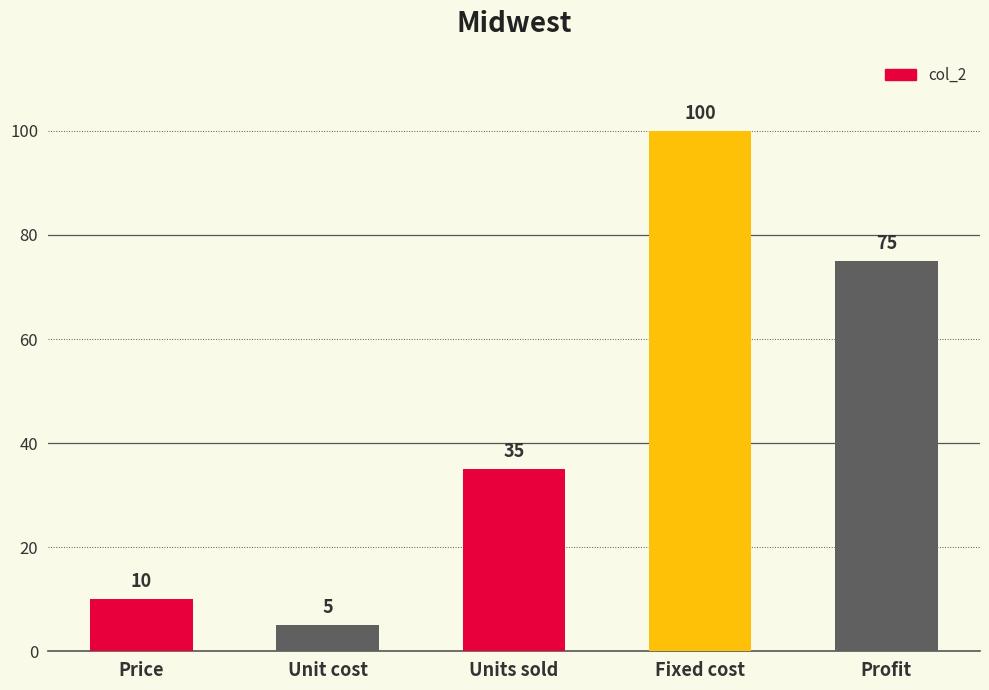

What is the sum of the values at Price and Unit cost?

15